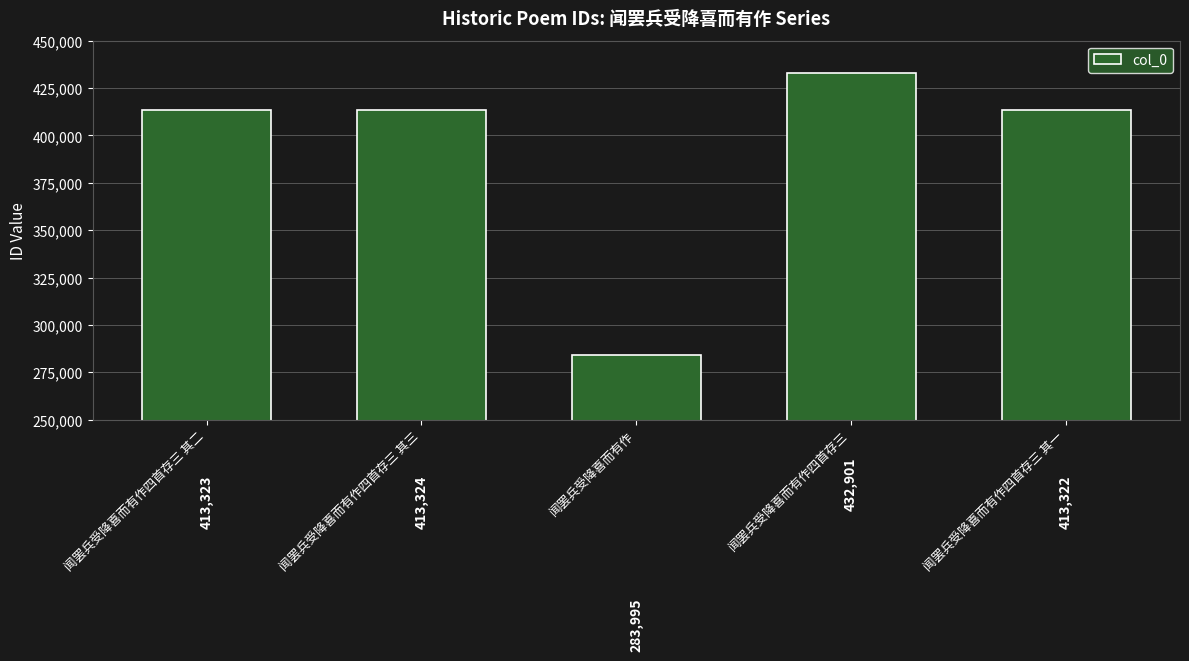

Is it true that the value at 闻罢兵受降喜而有作 is 69594?

False